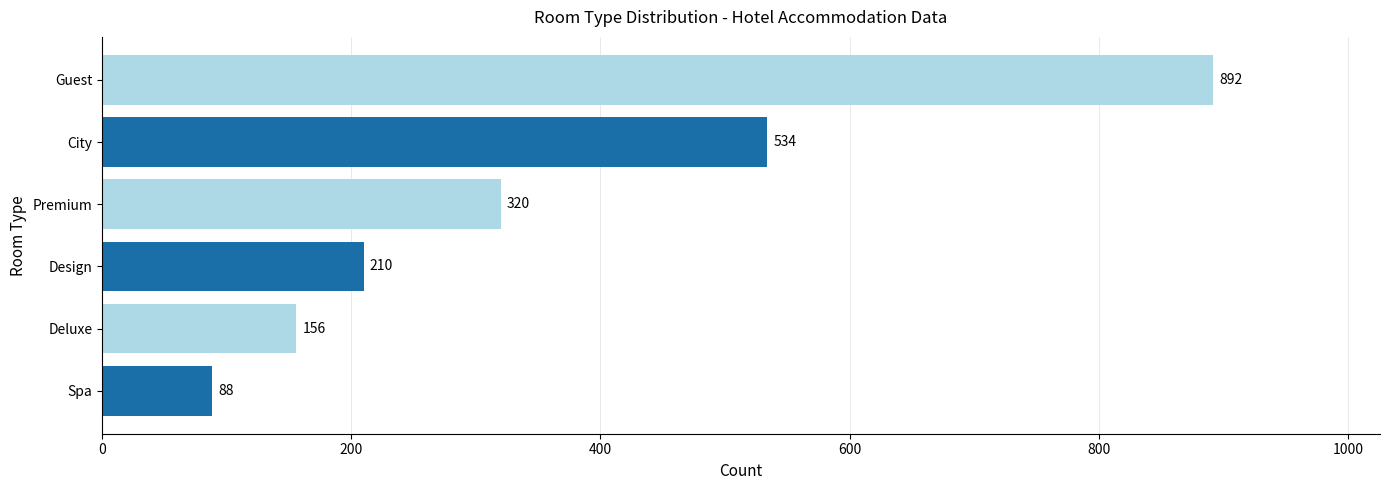

What is the maximum value shown in the chart?

892